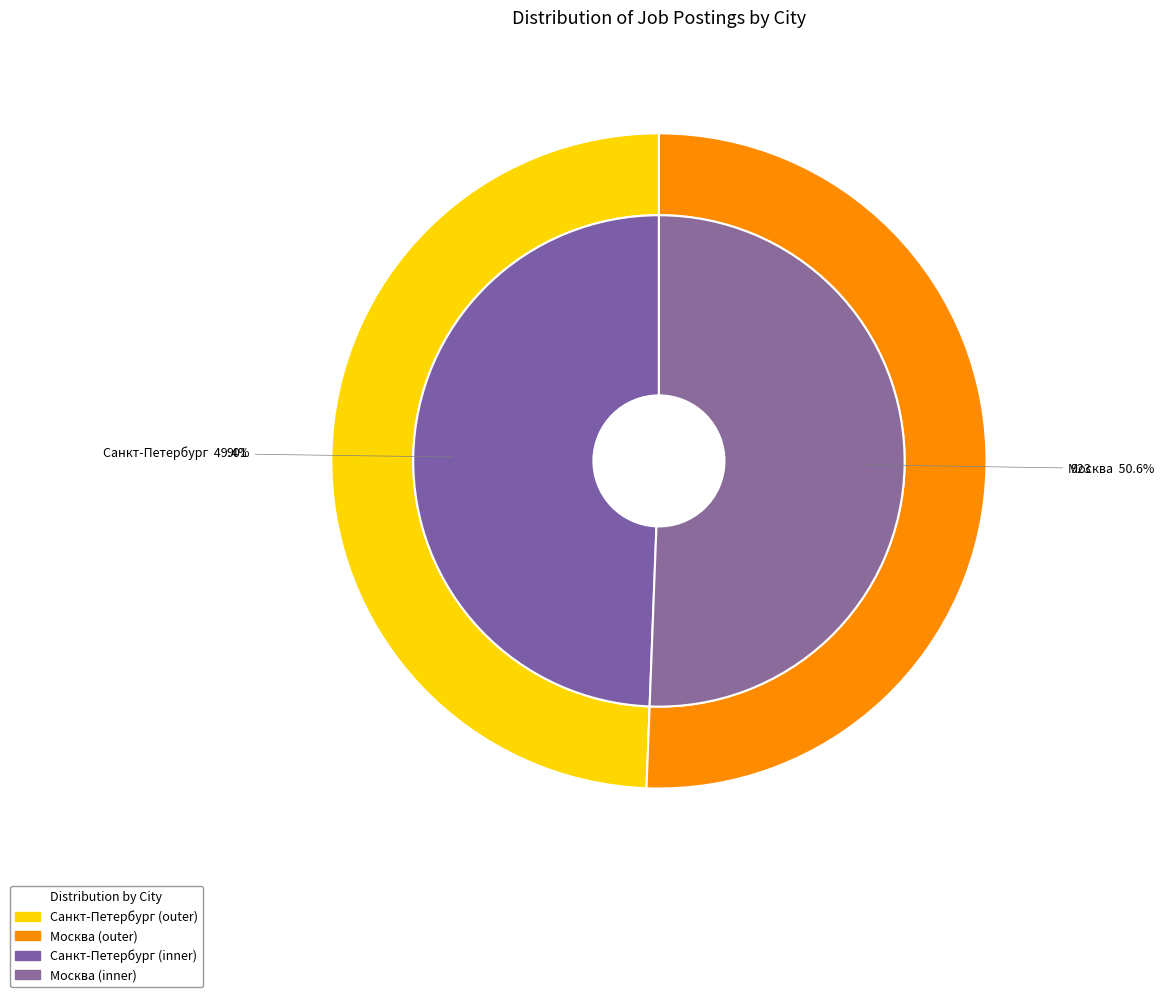

To the nearest percent, what portion does Санкт-Петербург represent?

49%